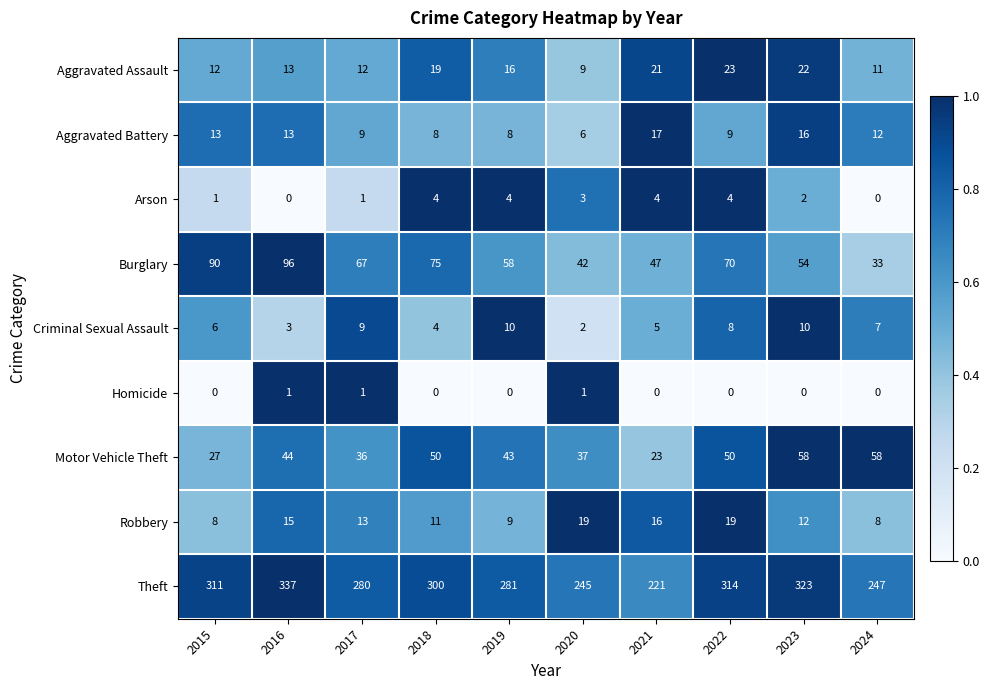

What is the spread (max minus min) of values at 2018?

300